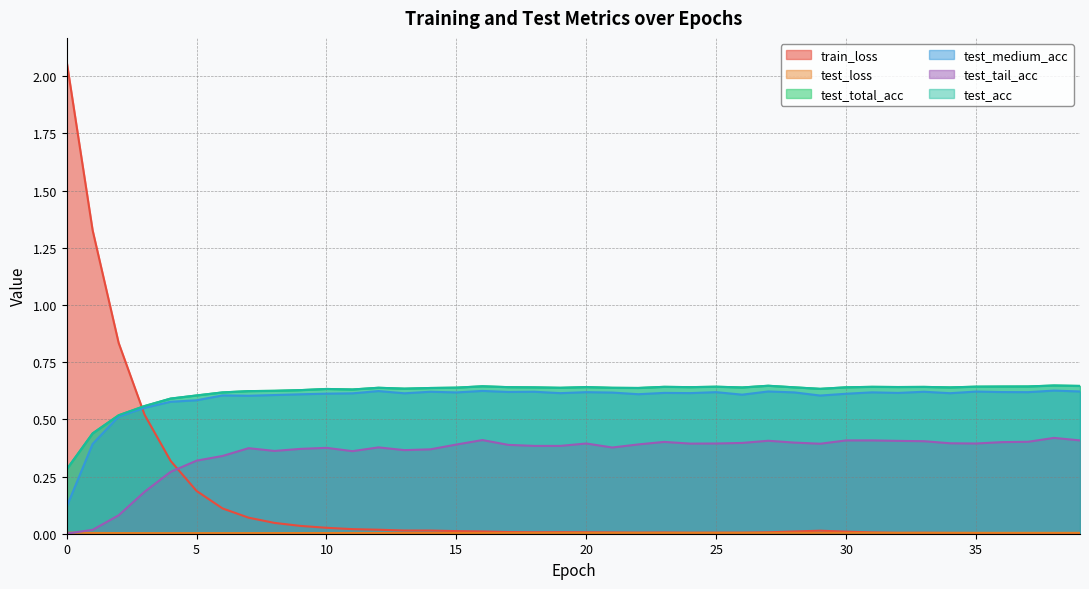

The value of train_loss at 8 is 0.0. True or false?

True